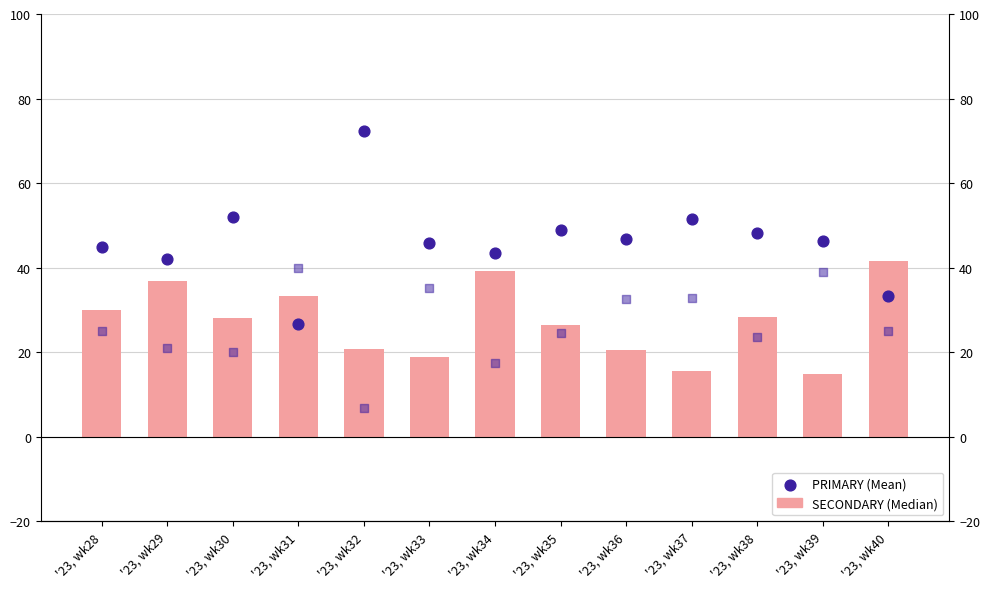

Is the value of OTHER (Mean) at '23, wk39 greater than the value of SECONDARY (Median) at '23, wk28?

Yes